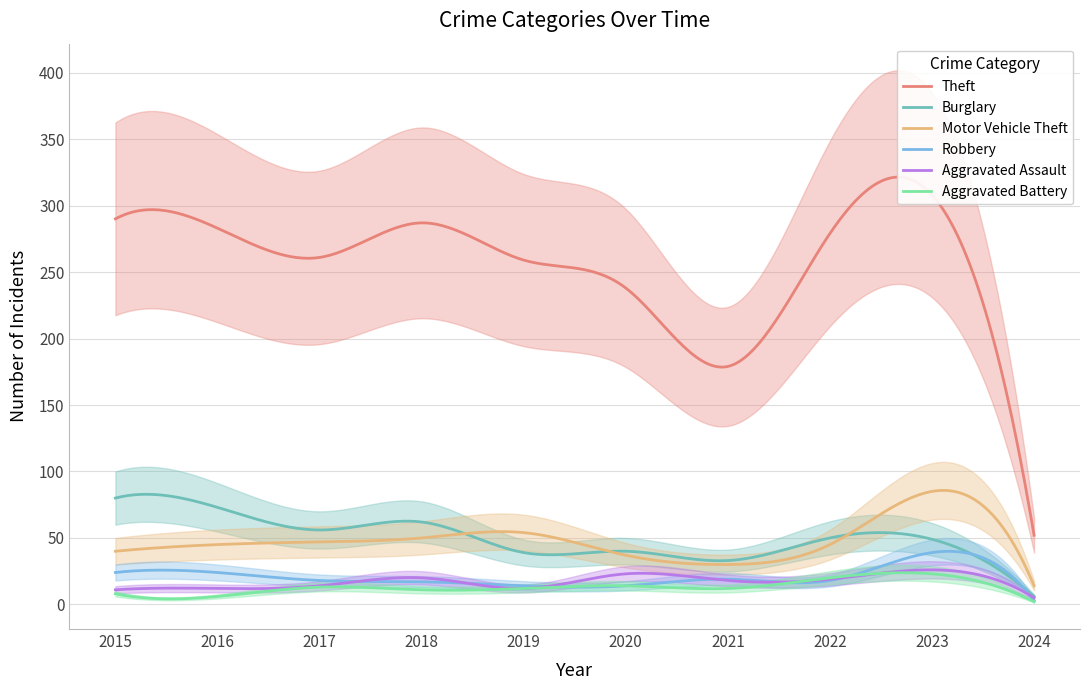

At how many categories does at least one series exceed 217?

8